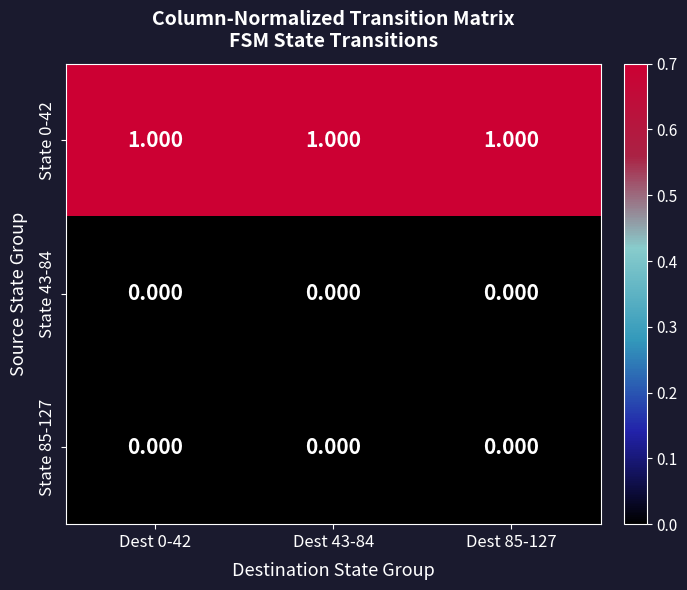

Is the value of State 0-42 at Dest 43-84 greater than the value of State 43-84 at Dest 0-42?

Yes